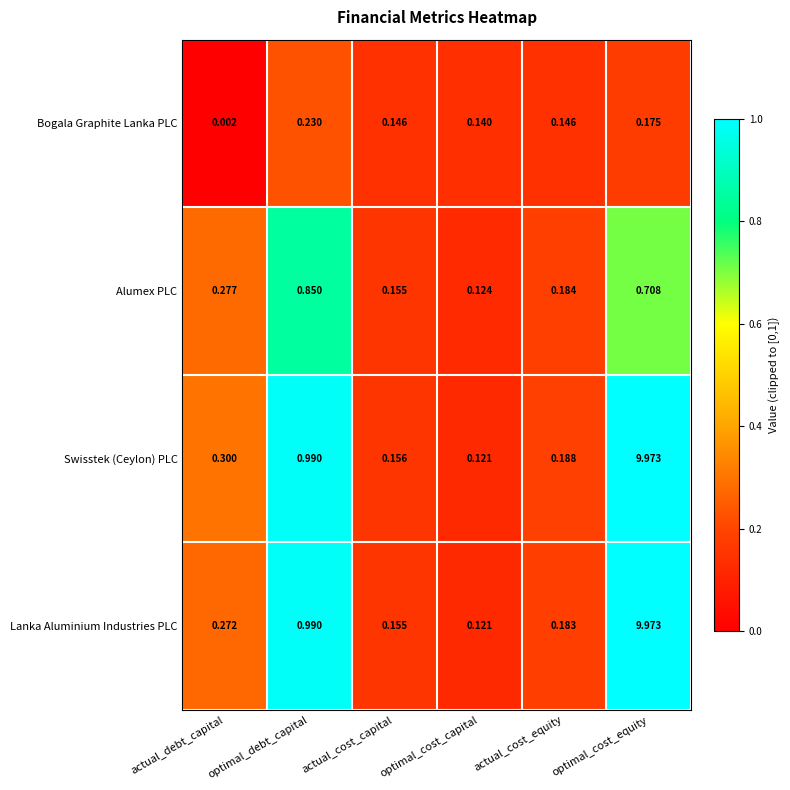

At which category is the sum across all series the highest?

optimal_cost_equity